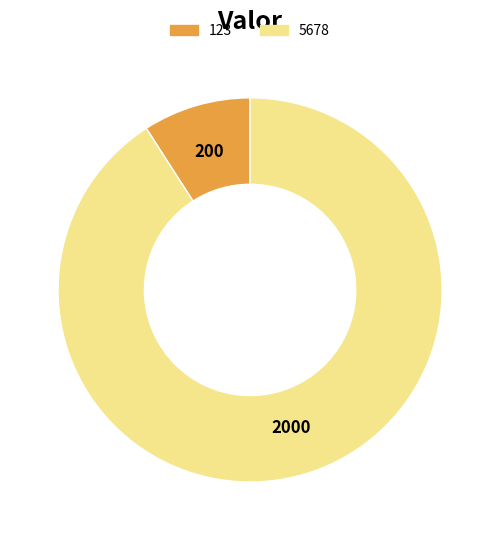

Approximately how many times larger is the value at 123 compared to 5678?

0.1